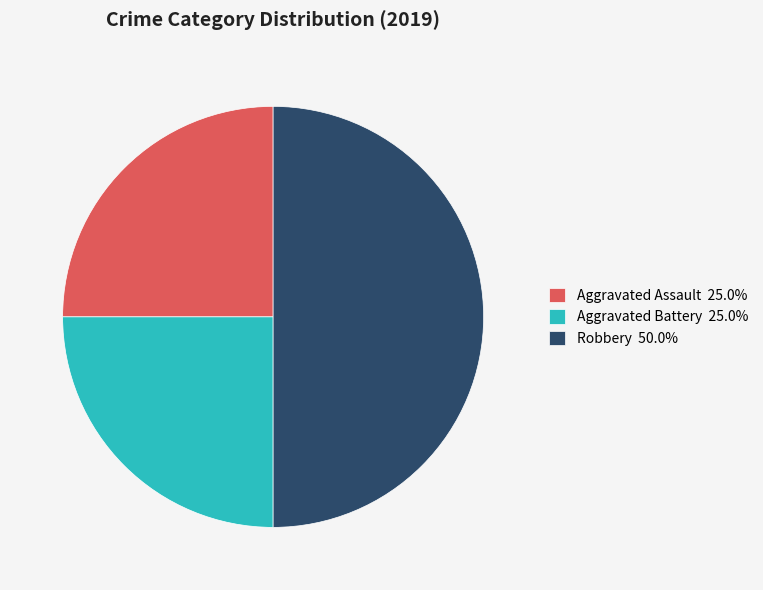

Does Aggravated Assault 25.0% account for over 50% of the chart?

No